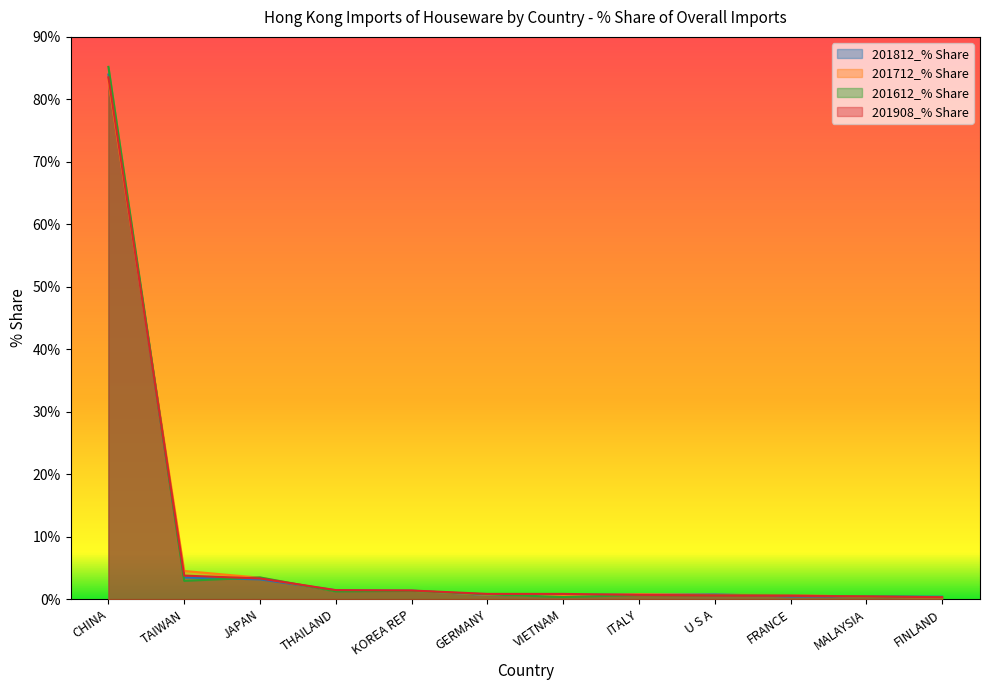

Which series ends up on top after the final intersection of 201612_% Share and 201908_% Share?

201908_% Share